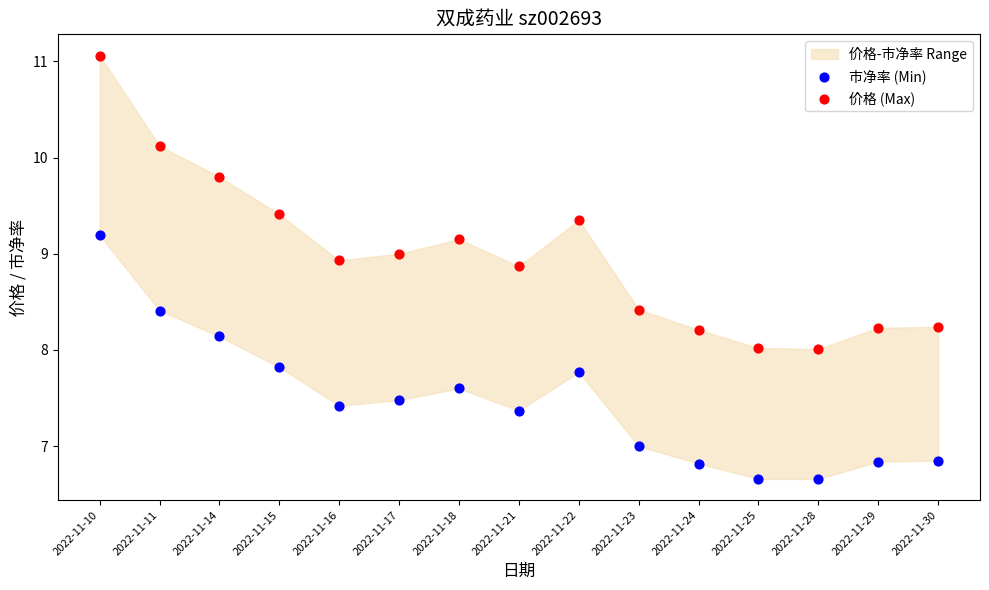

What is the X range (max minus min) for the scatter plot?

1.0